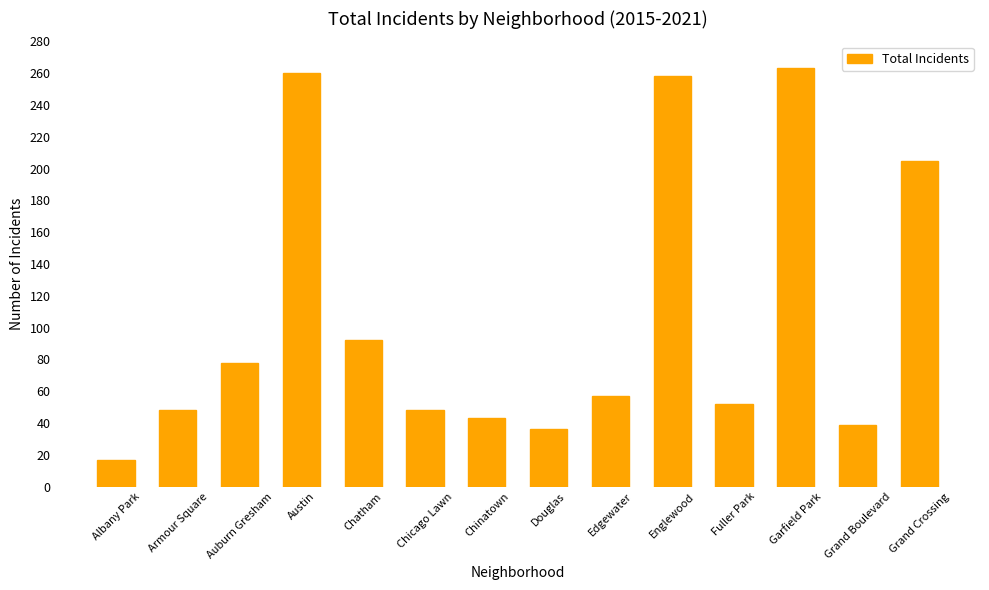

Is it true that the value at Edgewater is 94?

False